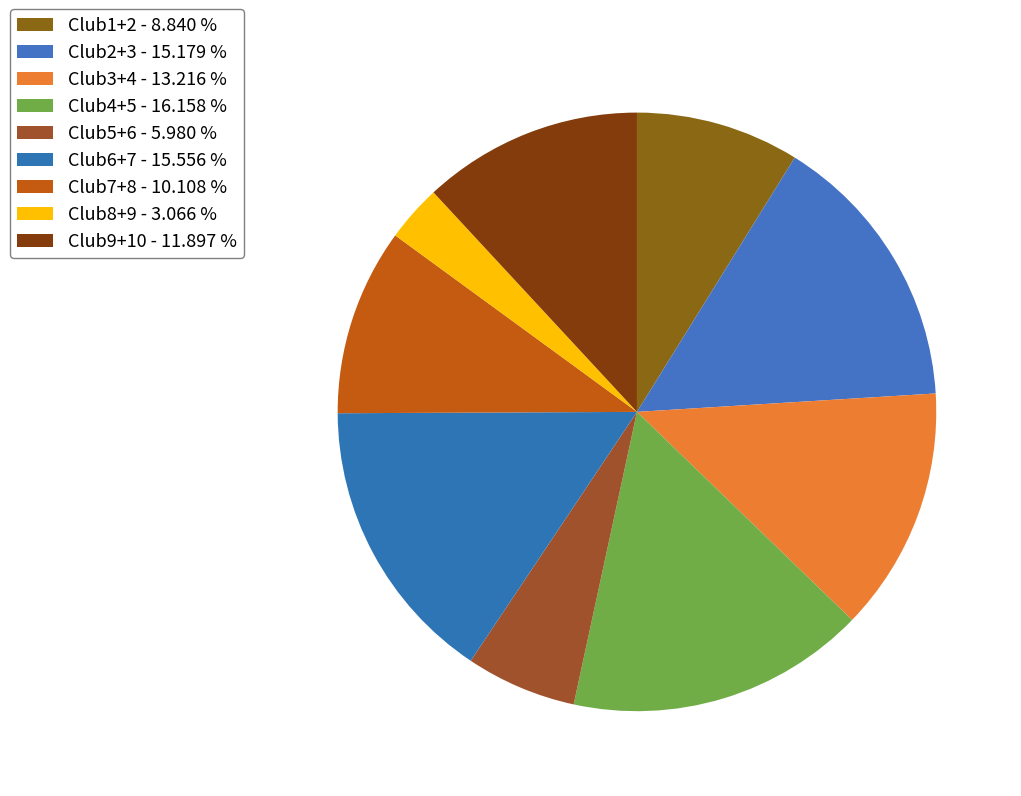

Does Club6+7 represent more than half of the total?

No